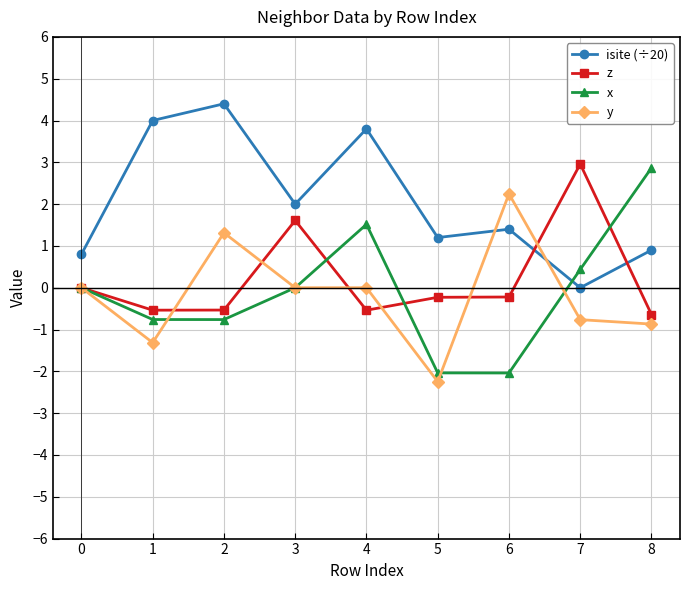

What is the difference between the maximum and minimum values in the y series?

4.5